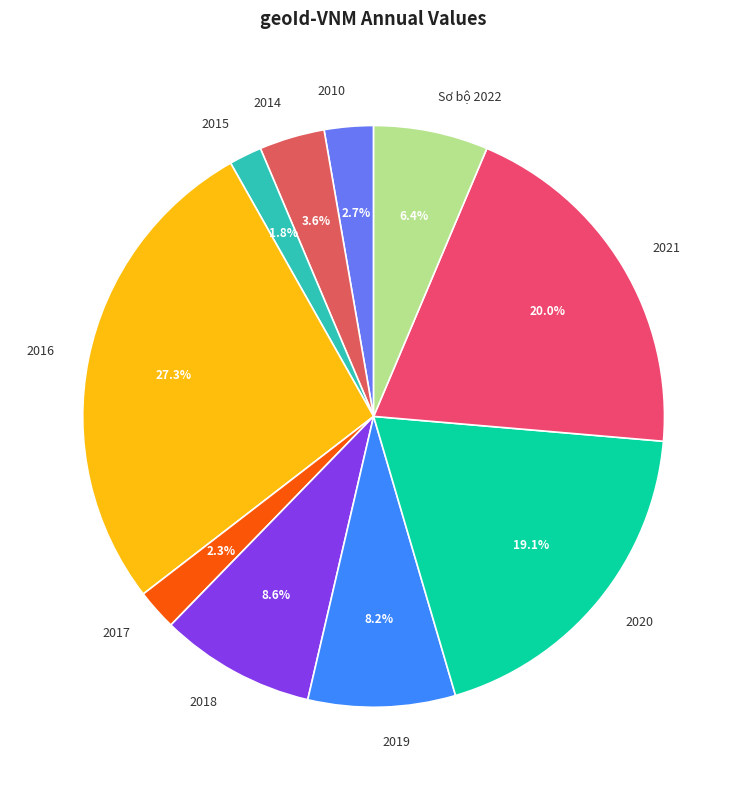

To the nearest percent, what percentage of the pie is 2014?

4%